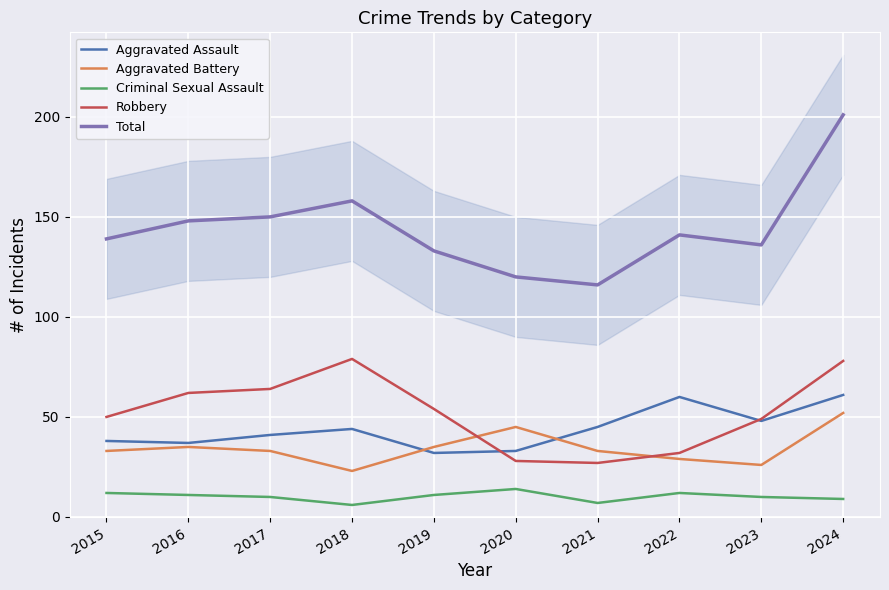

What is the value of the Criminal Sexual Assault point at the 10th from the left?

9